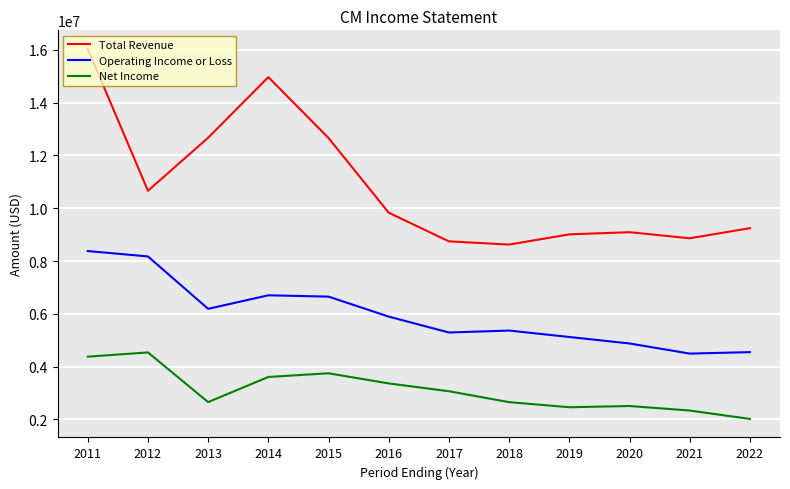

Read the Total Revenue value at 2016.

9830700